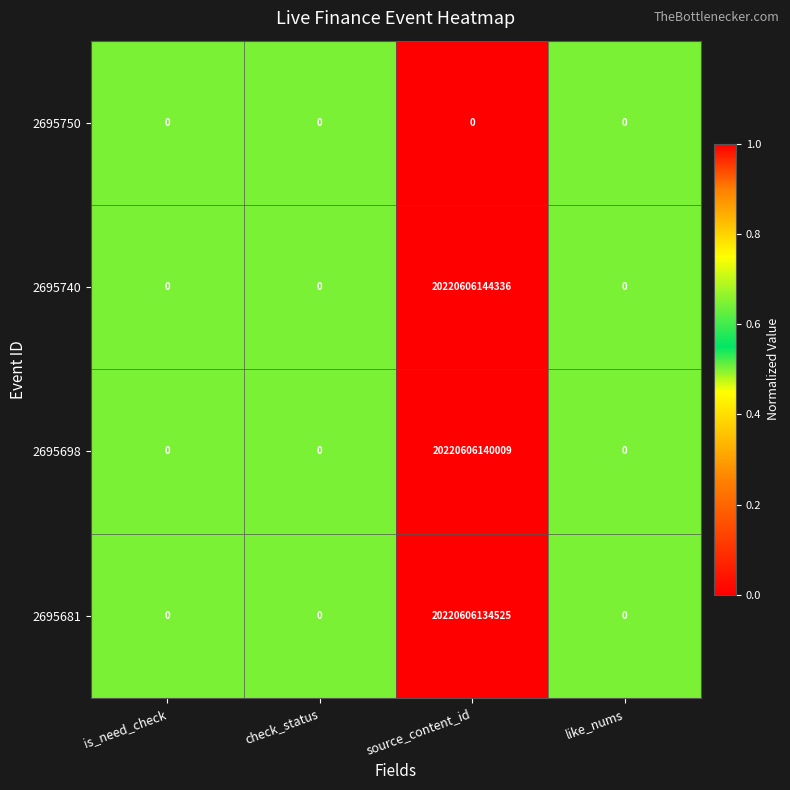

List the series in order of their peak value, lowest first.

2695750, 2695681, 2695698, 2695740